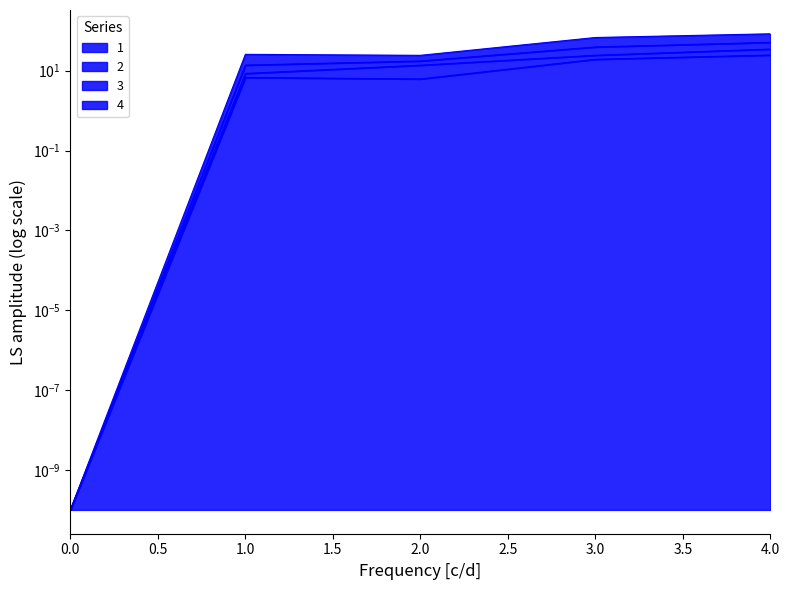

Which series has the largest total across all categories?

3